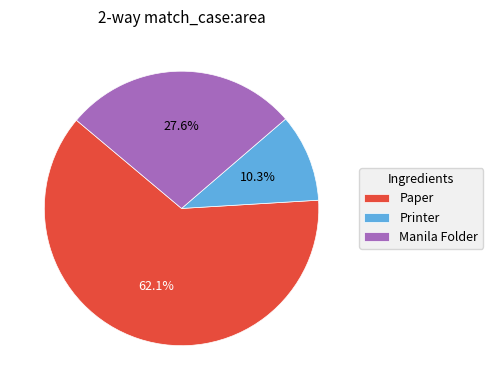

How many slices are in this pie chart?

3